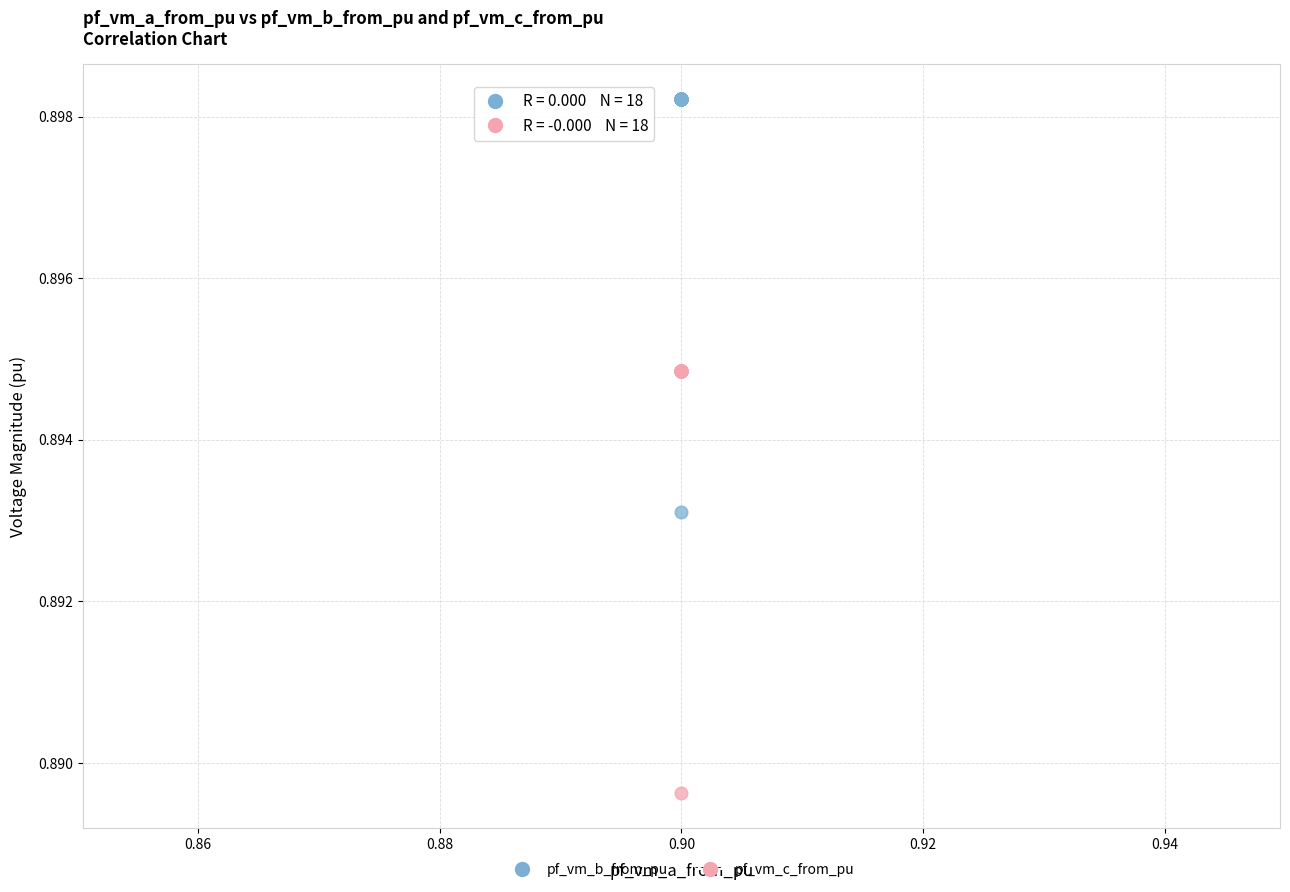

Which series reaches the minimum Y coordinate?

pf_vm_c_from_pu